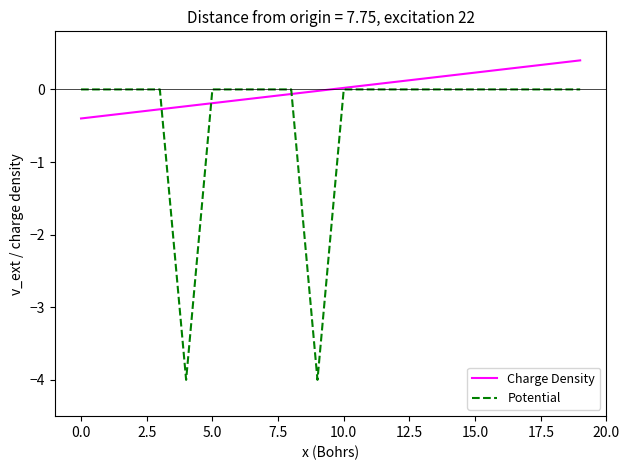

Rank the series by their maximum value, from highest to lowest.

Charge Density, Potential